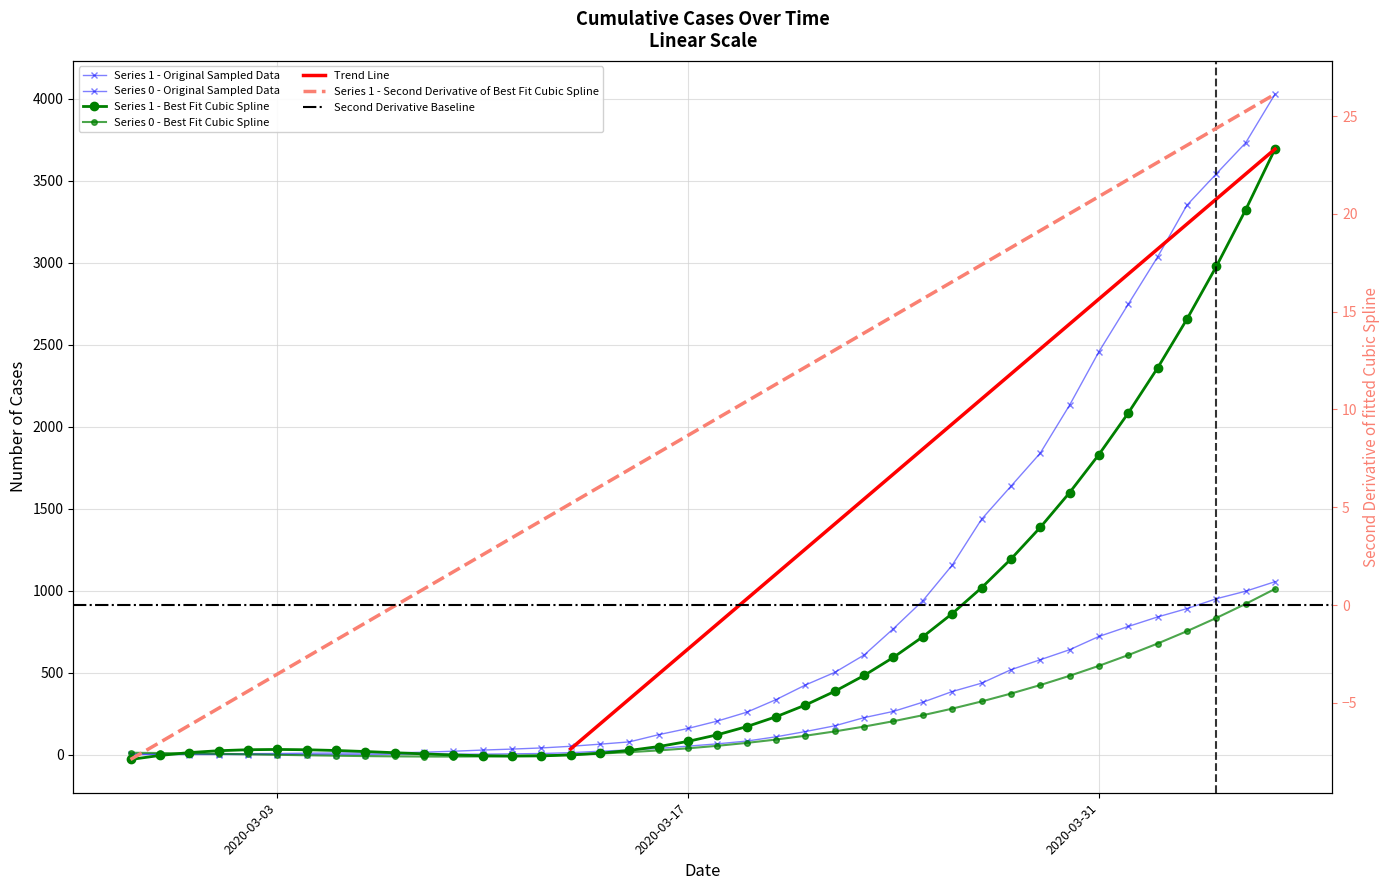

True or false: 1 has a value of 2232 at 2020-04-03.

False